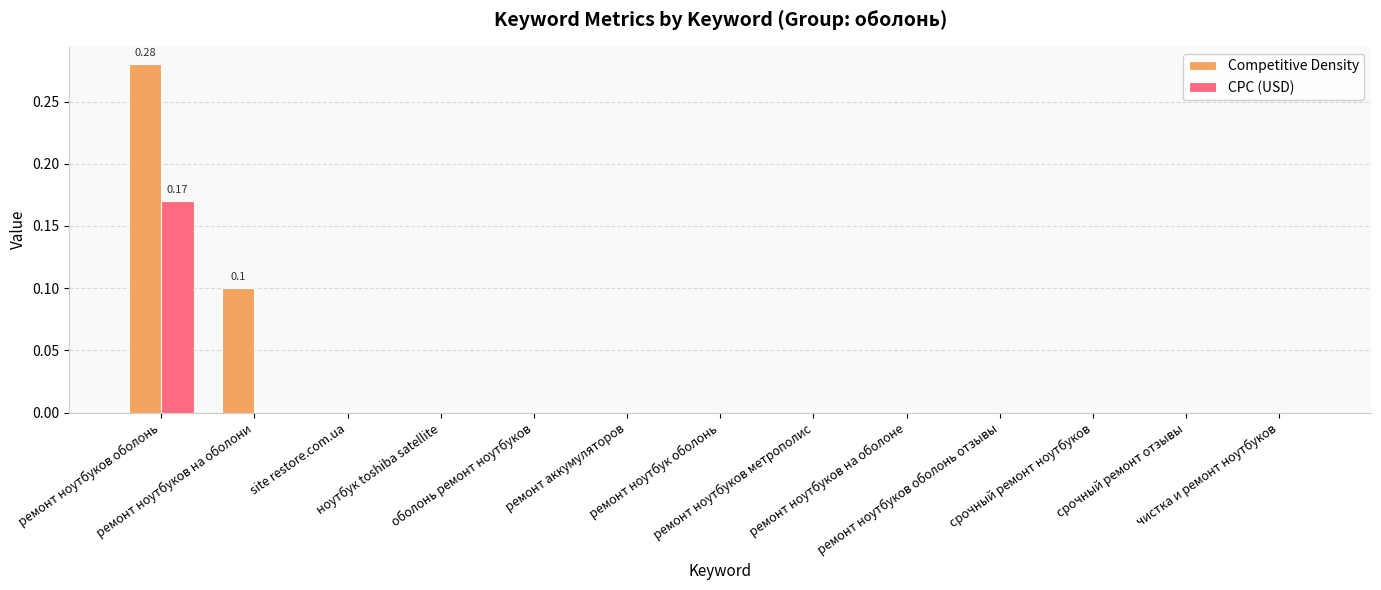

The value of Competitive Density at ремонт ноутбуков на оболони is 0.2. True or false?

False